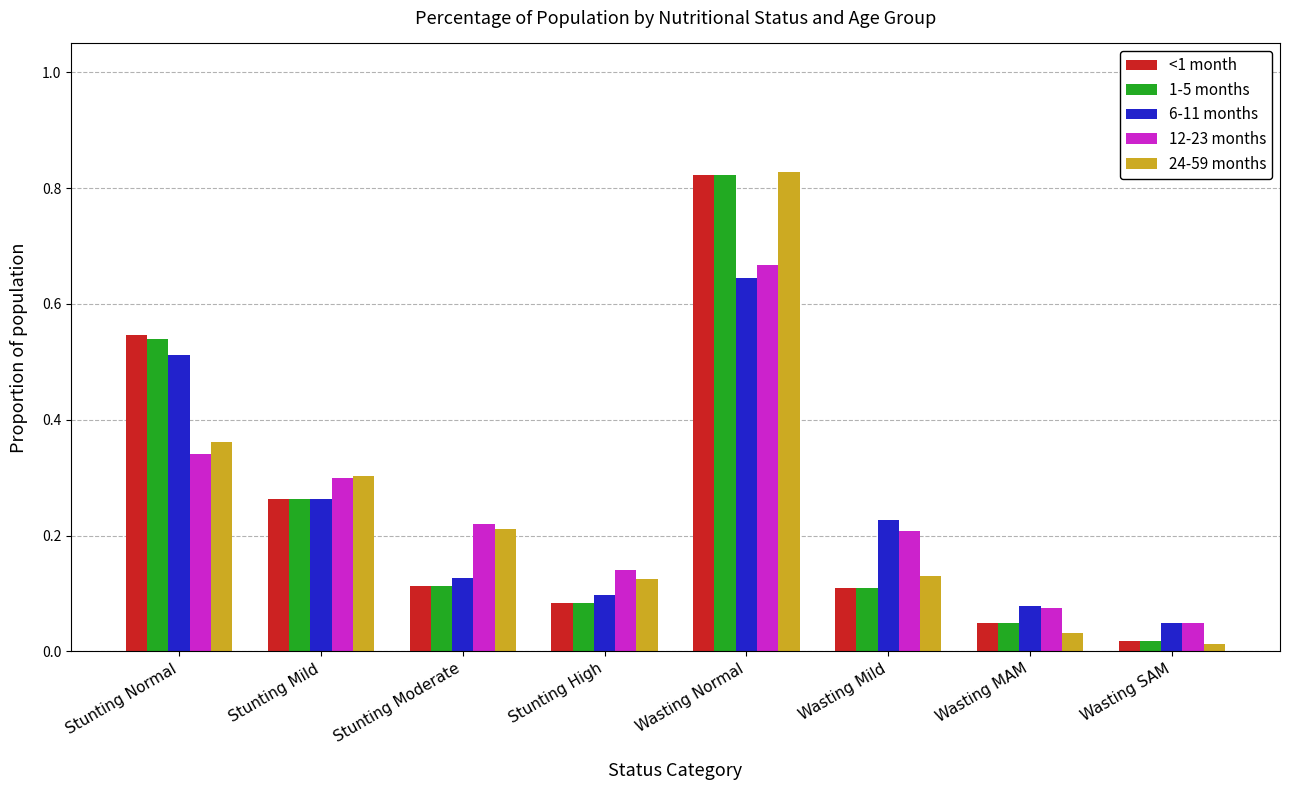

At which category is the sum across all series the highest?

Wasting Normal